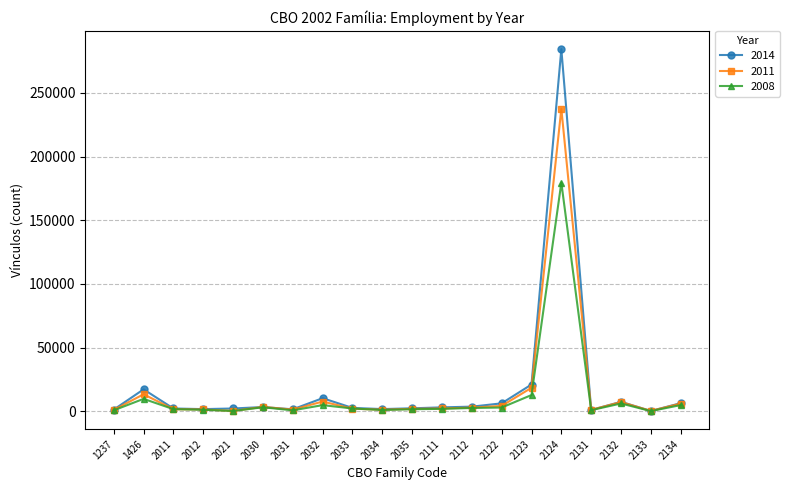

Read the 2008 value at 2131, to the nearest 10.

960